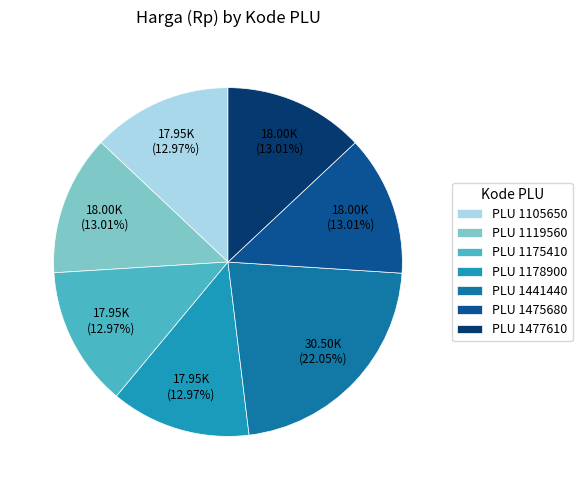

Does any single category account for the majority?

No